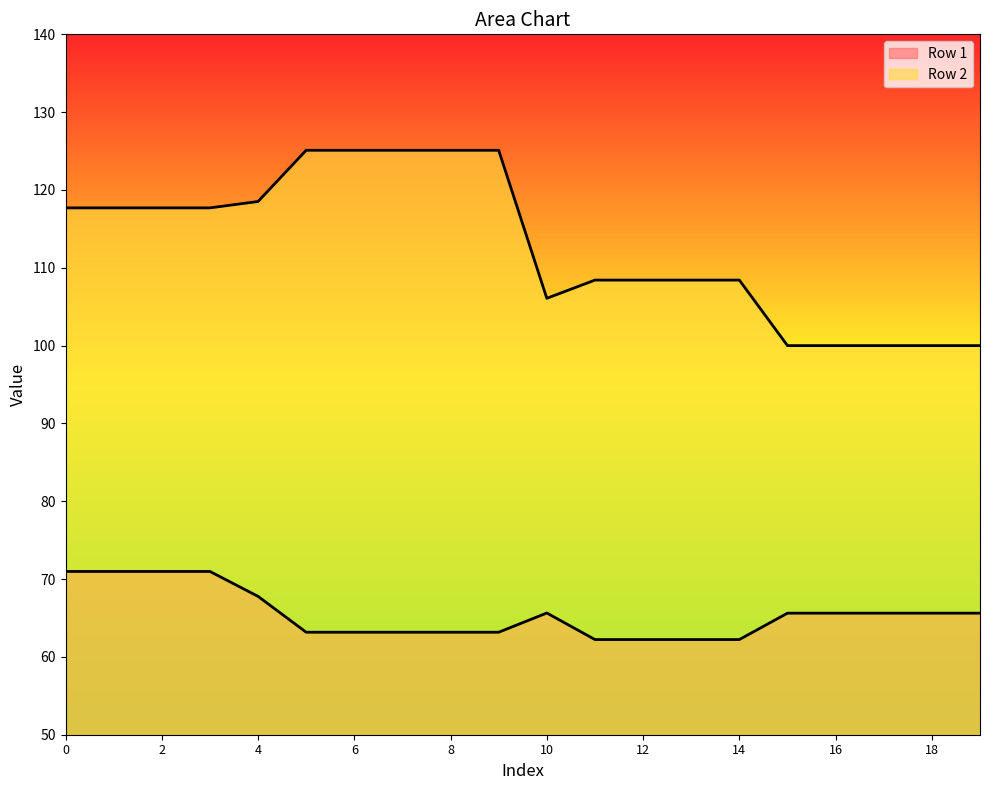

What is the difference between the maximum and minimum values in the Row 1 series?

8.8